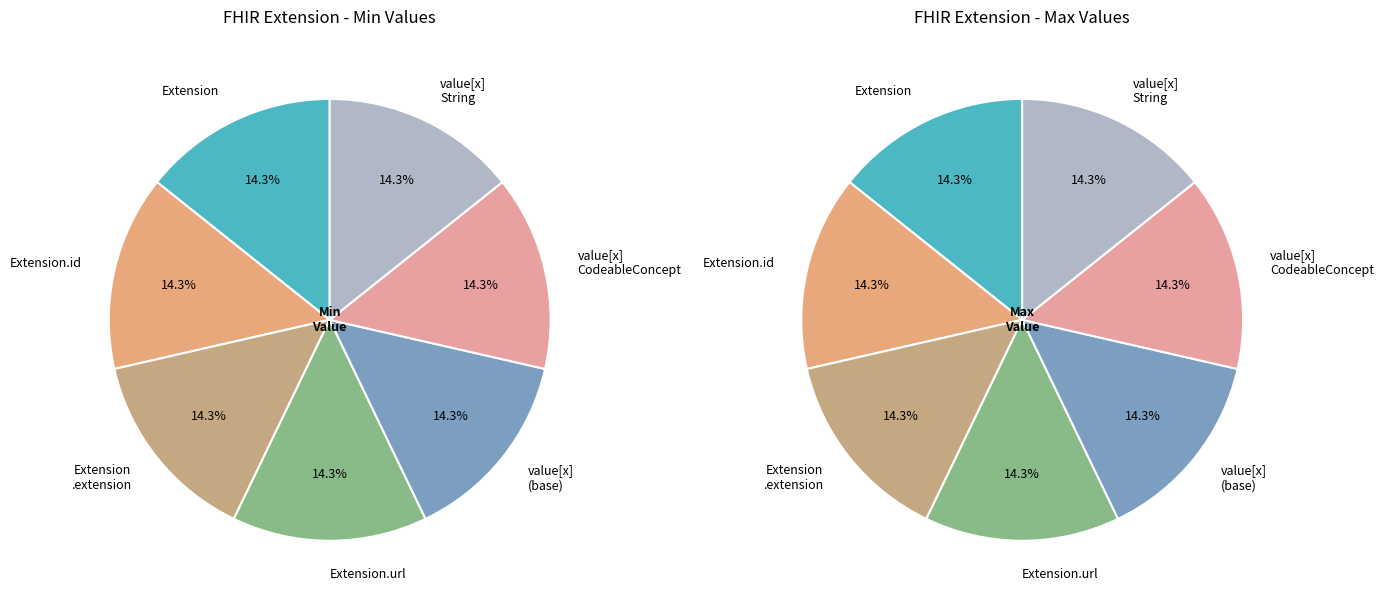

Rank the categories by value from lowest to highest.

Extension, Extension.id, Extension.extension, Extension.value[x] (base), Extension.value[x] valueCodeableConcept, Extension.value[x] valueString, Extension.url